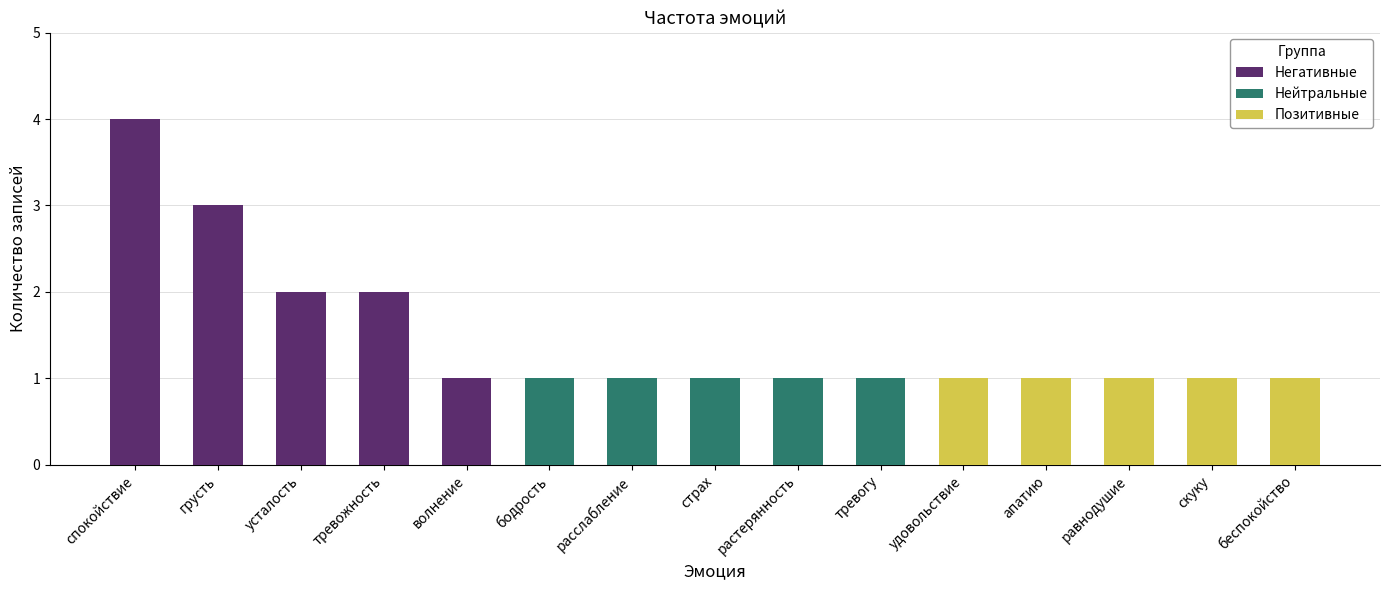

Between усталость and тревожность, which series saw the biggest shift?

Негативные